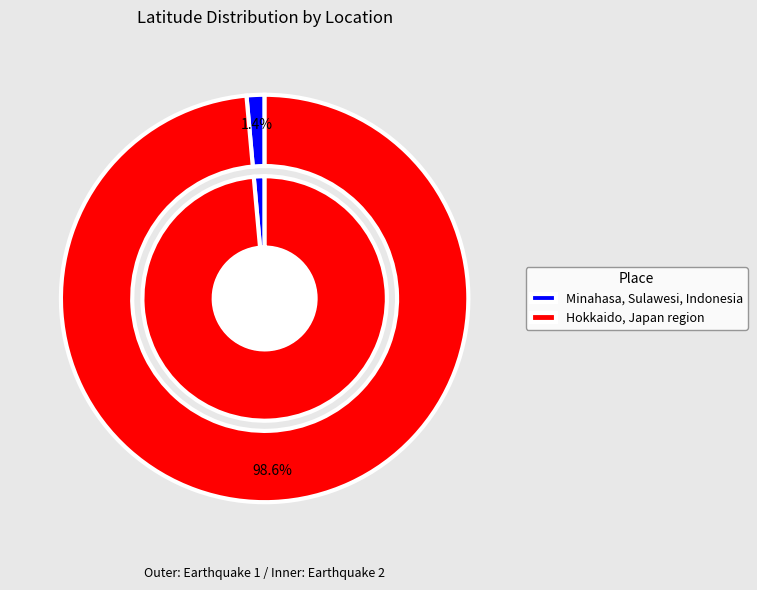

To the nearest percent, what is the difference between the largest and smallest slice percentages?

97%